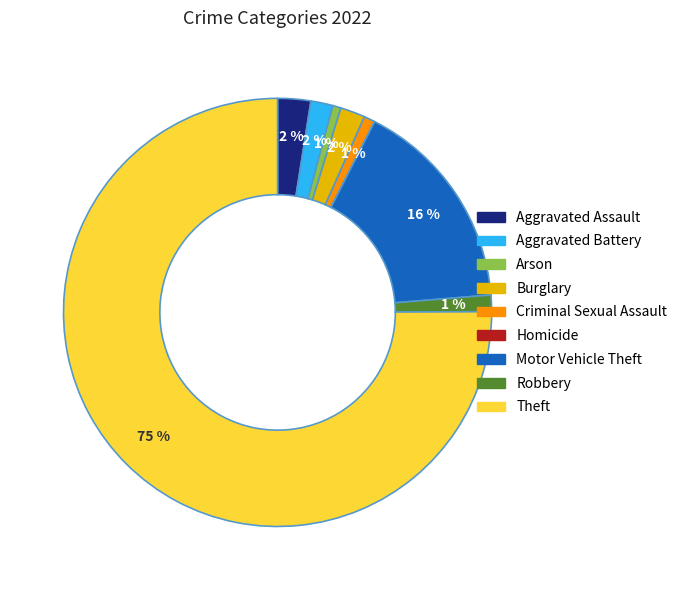

To the nearest percent, what is the average slice percentage?

11%